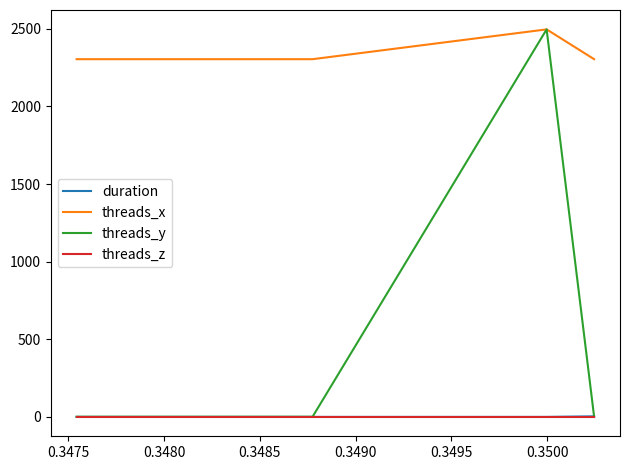

How many interior local peaks does the threads_y series have?

1